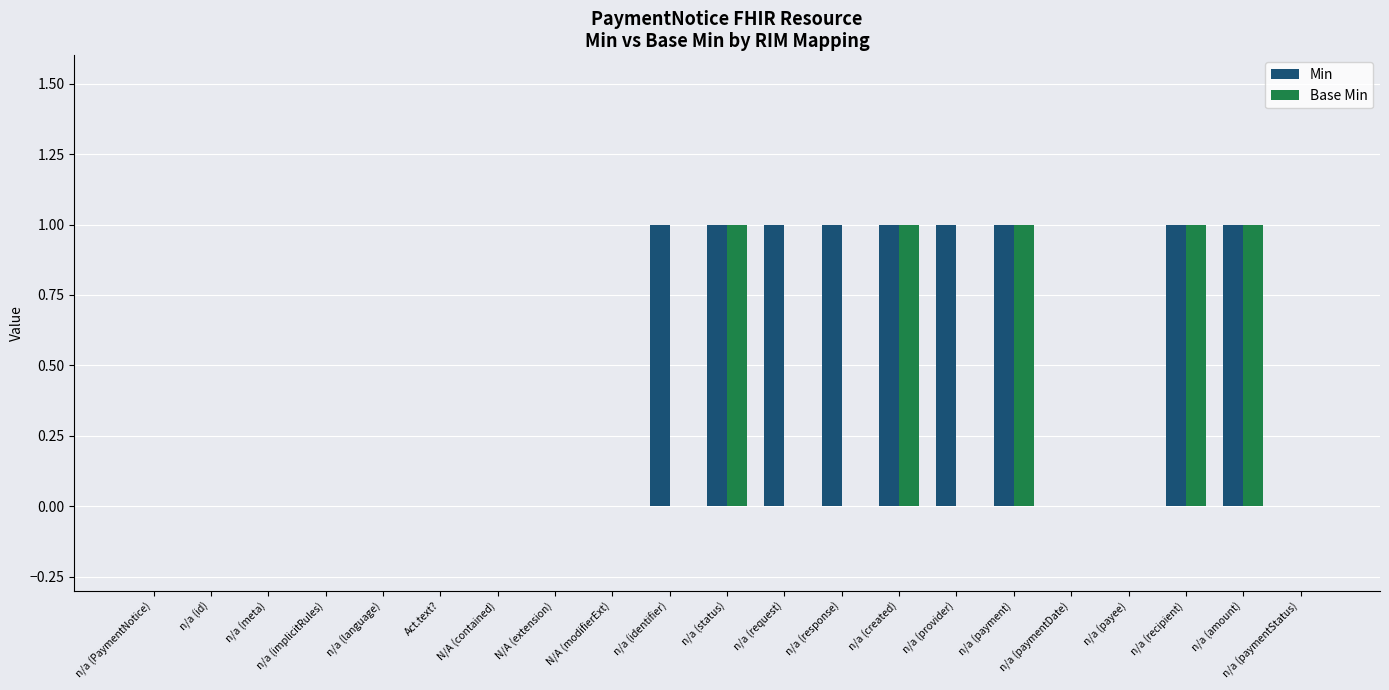

Which series changed the most between n/a (meta) and n/a (request)?

Min